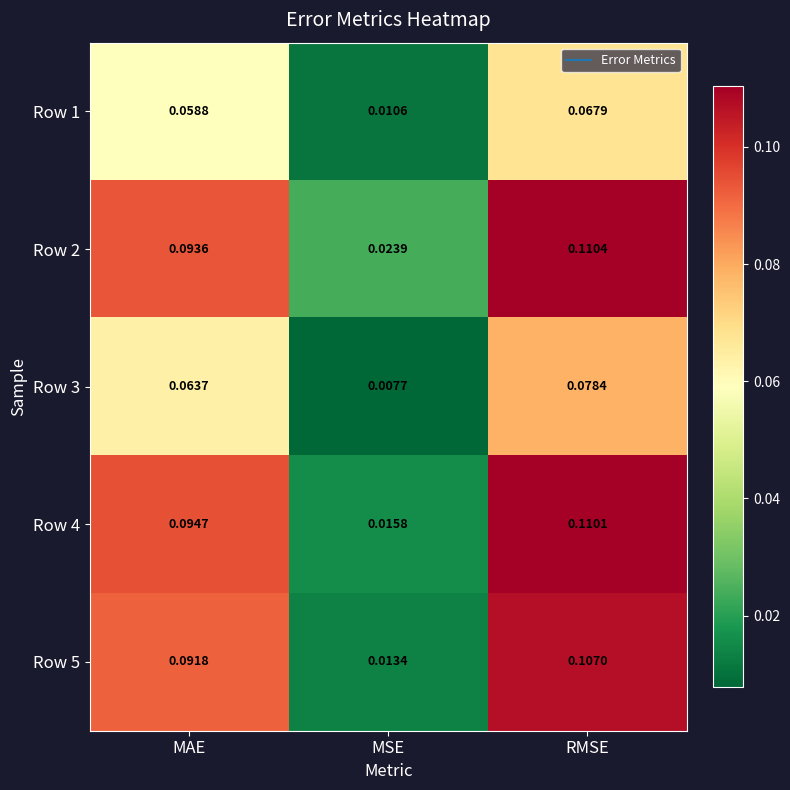

List the labels in order of Row 1 value, largest first.

RMSE, MAE, MSE